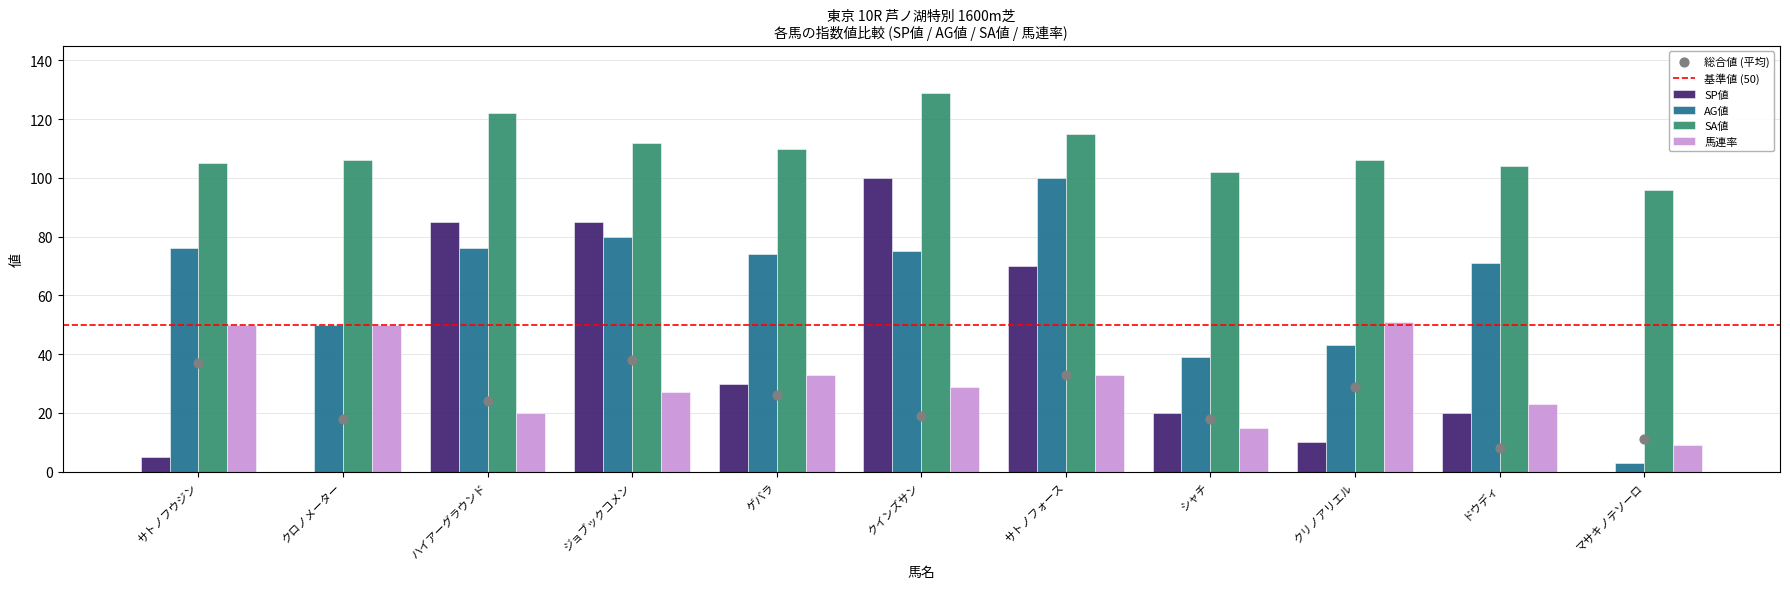

Which series has the largest Y range (max minus min)?

SP値